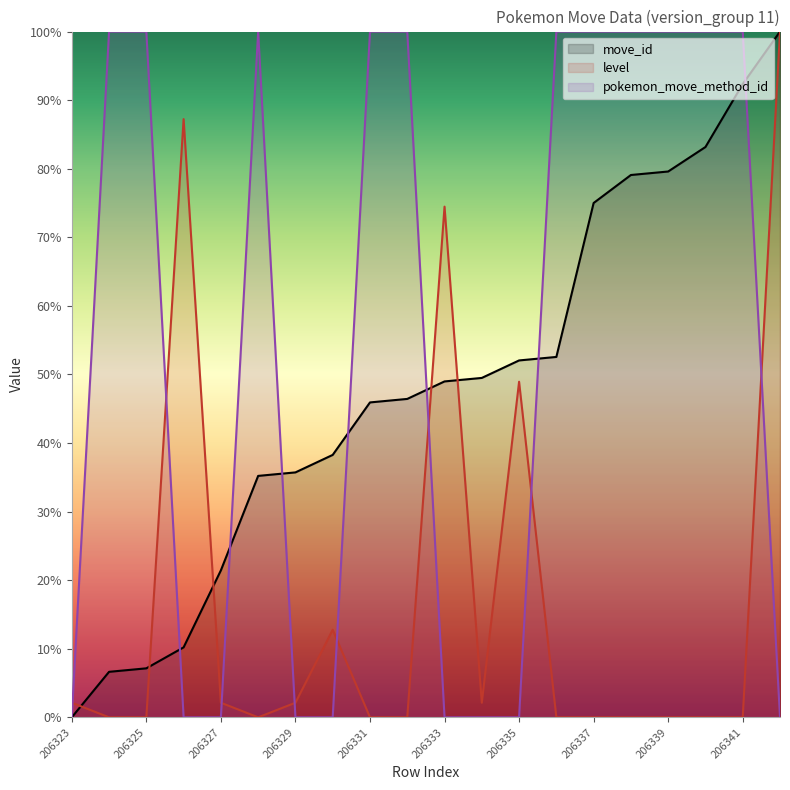

What is the maximum value shown in the chart?

100.0